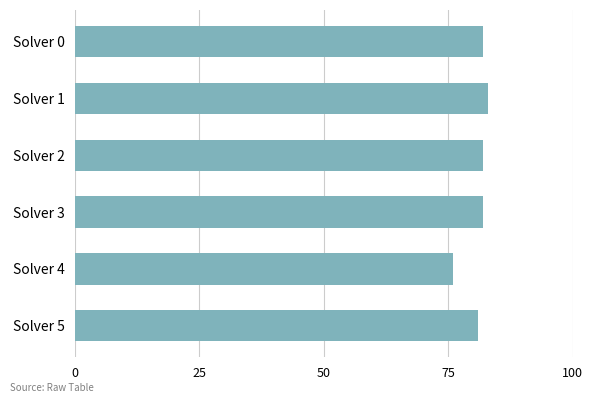

Which category has the highest value across all series?

Solver 1